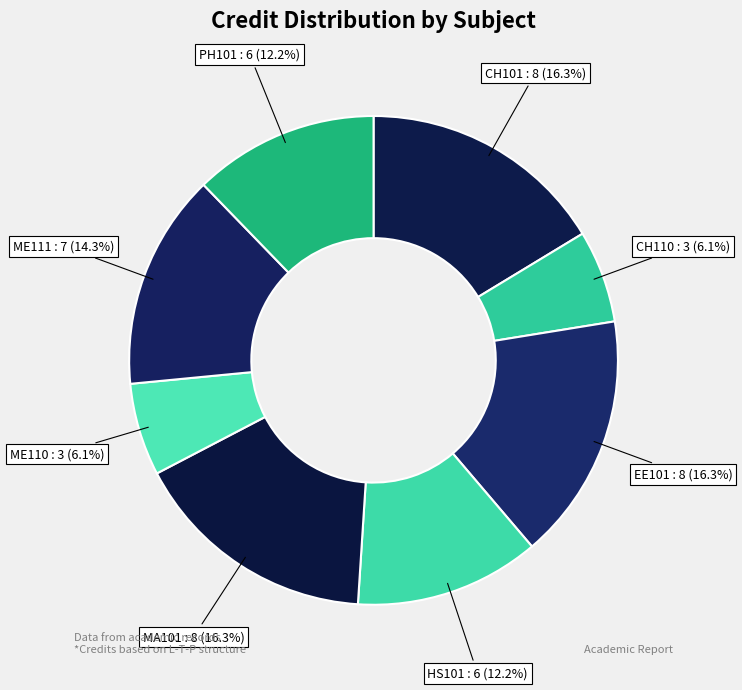

True or false: EE101 accounts for 8% of the total.

False